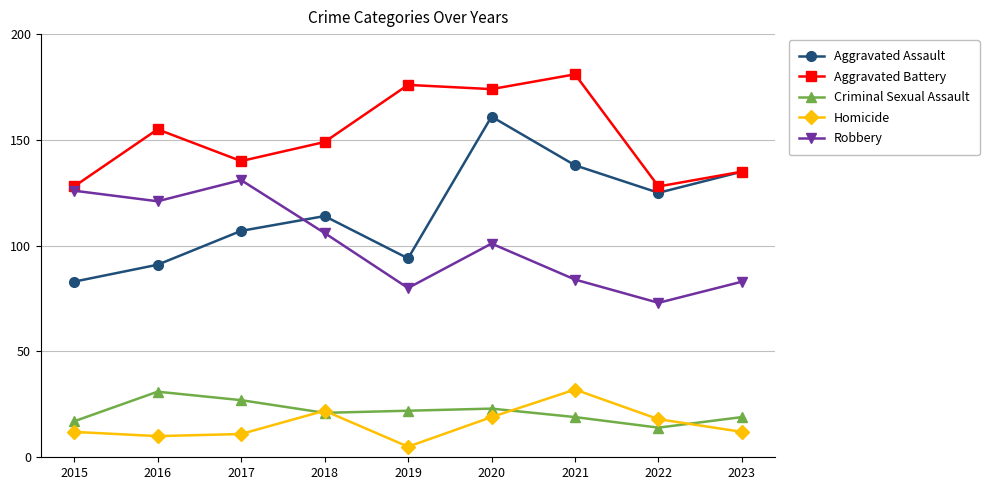

True or false: Criminal Sexual Assault has a value of 19 at 2021.

True